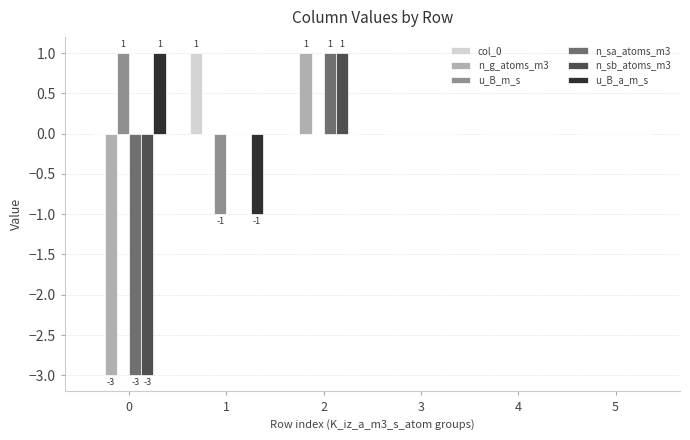

How many u_B_a_m_s values are between 0 and 1?

5